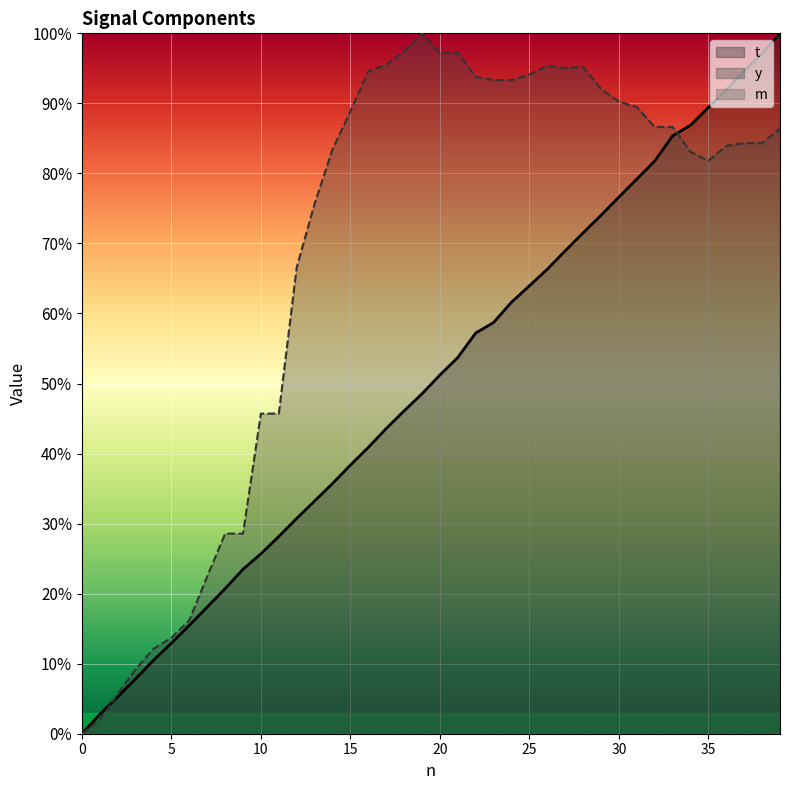

True or false: t has more than 1 points higher than both neighbors.

False